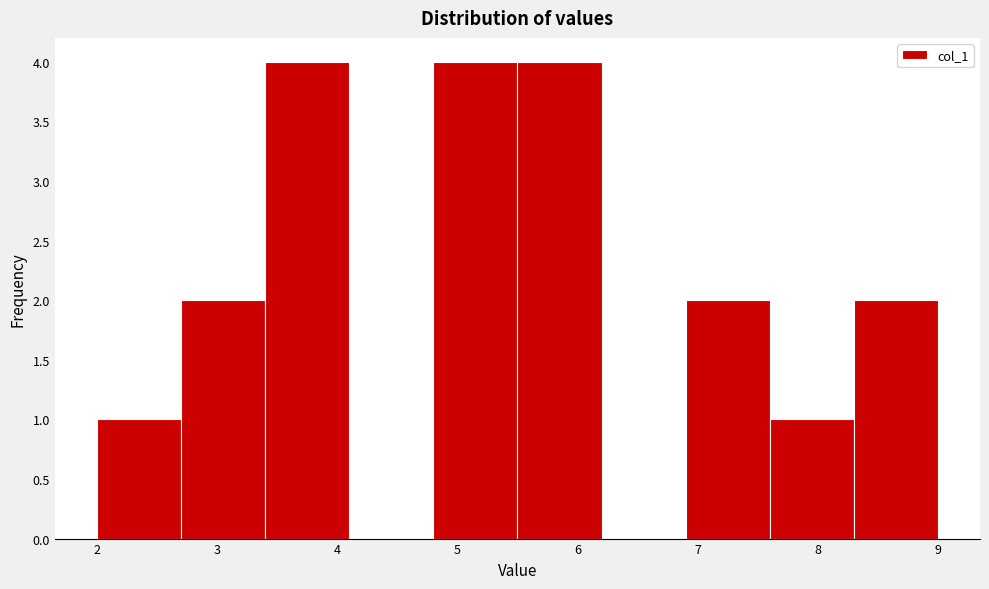

Reading left to right, transcribe this chart: for each bar, give the range it covers on the x-axis and its height. The values are not printed on the chart, so give them approximately, as read against the axis.

2.0 to 2.7: 1
2.7 to 3.4: 2
3.4 to 4.1: 4
4.1 to 4.8: 0
4.8 to 5.5: 4
5.5 to 6.2: 4
6.2 to 6.9: 0
6.9 to 7.6: 2
7.6 to 8.3: 1
8.3 to 9.0: 2